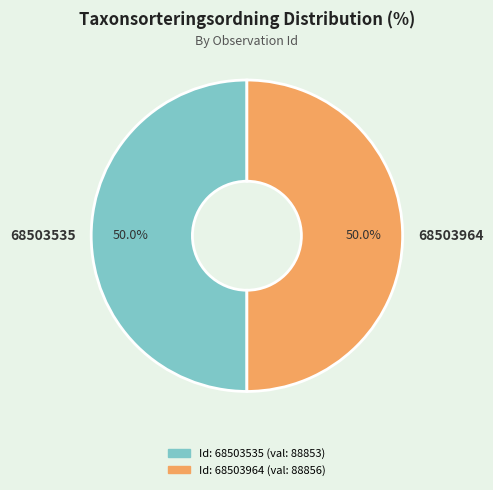

How much of the chart is everything except 68503535?

50.0%